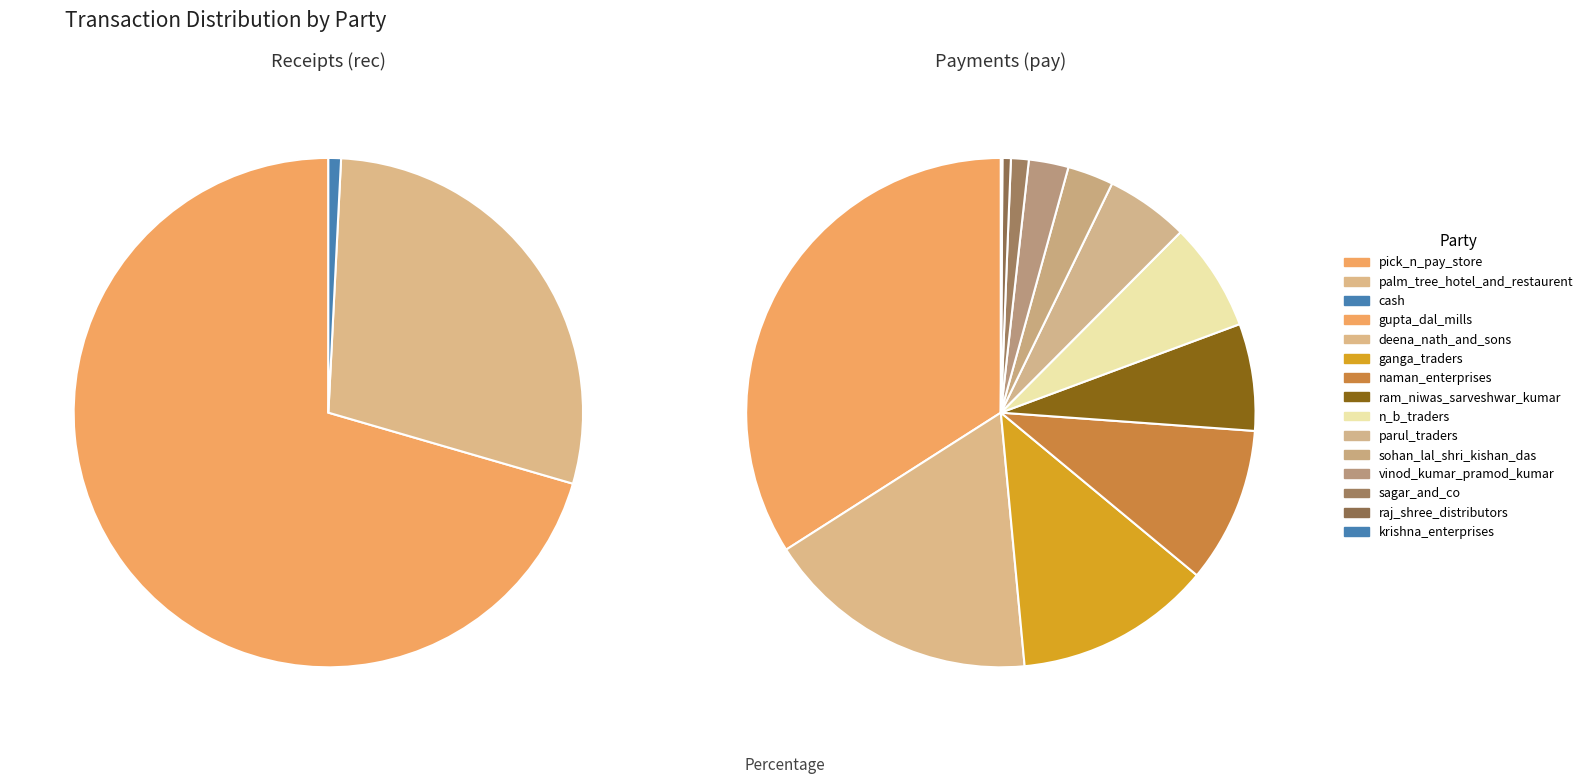

What is the change in value from n_b_traders_pay to krishna_enterprises_pay?

-52228